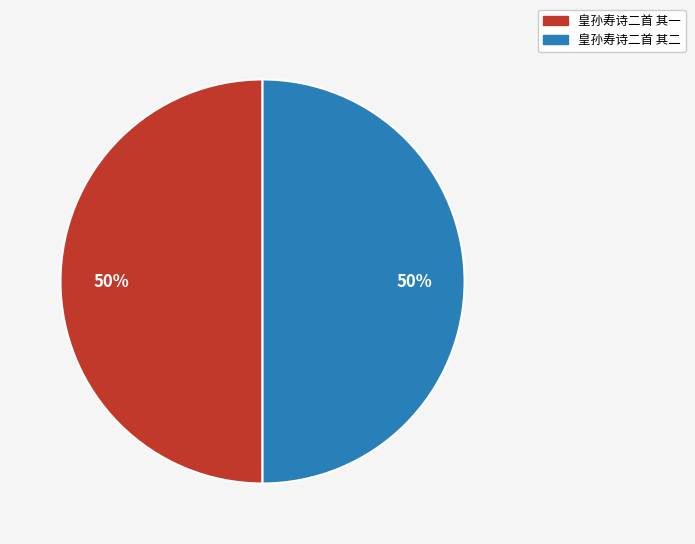

Count the number of slices in the pie.

2